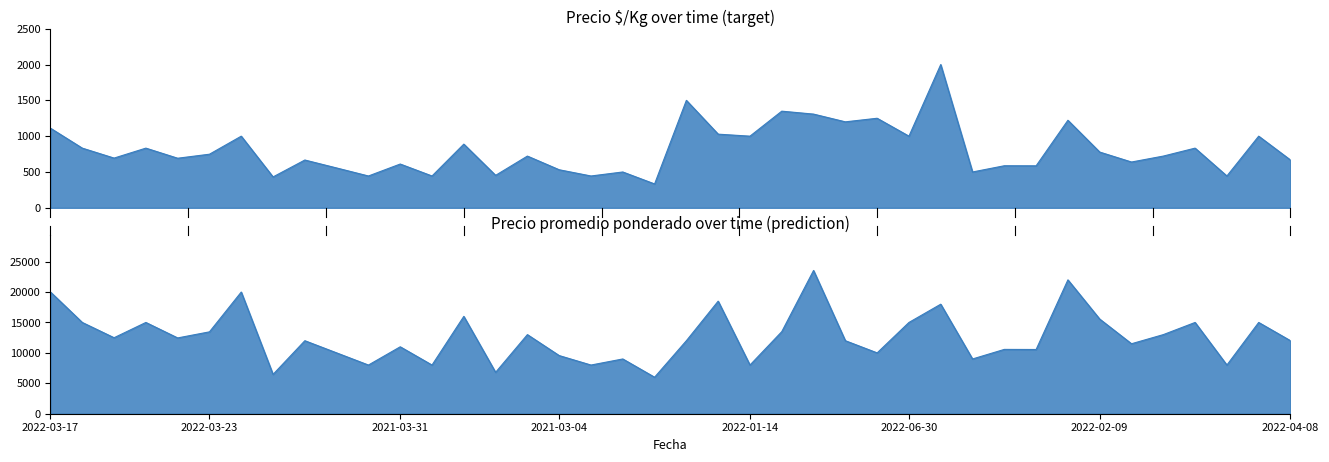

In Precio ð/Kg, how many points are lower than both neighbors (excluding endpoints)?

15